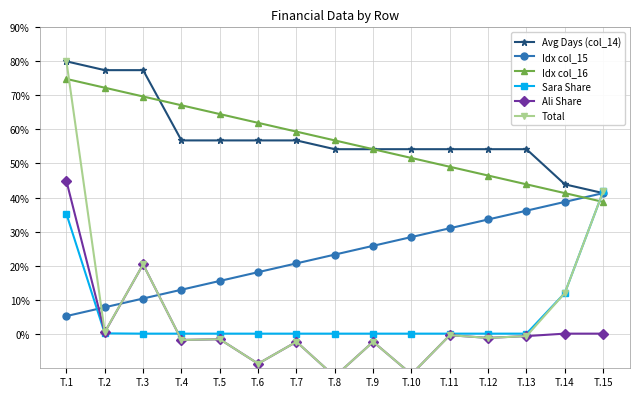

True or false: Idx col_16 and Avg Days (col_14) cross at least once.

True